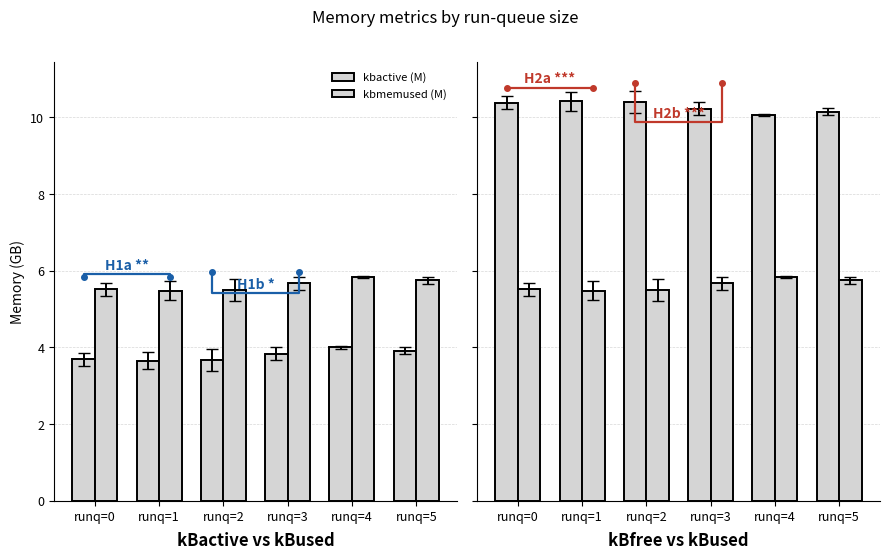

Does the chart contain stacked bars?

No